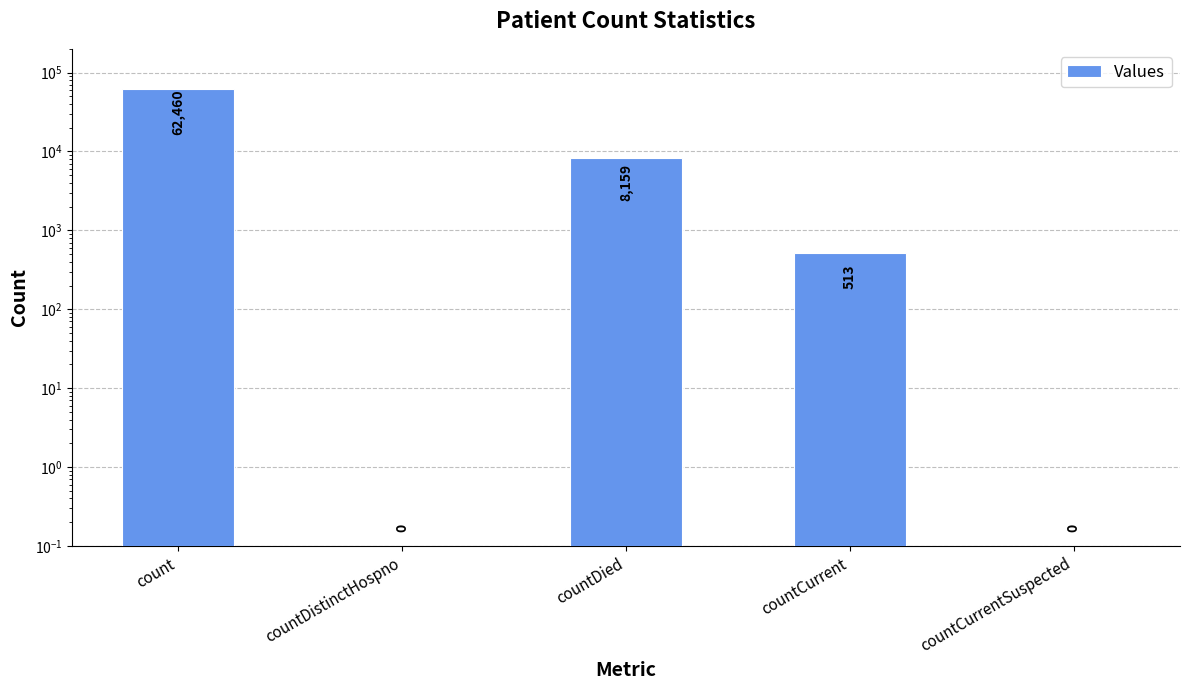

How many data points are less than 513?

2